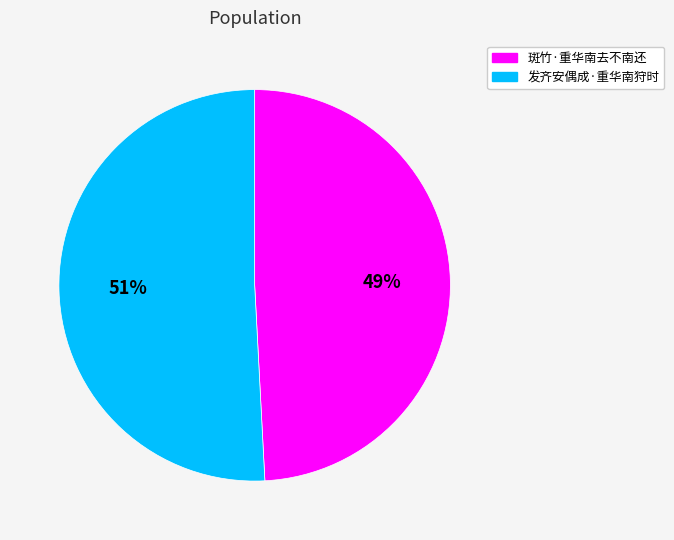

What percentage is the 发齐安偶成·重华南狩时 slice, to the nearest percent?

51%